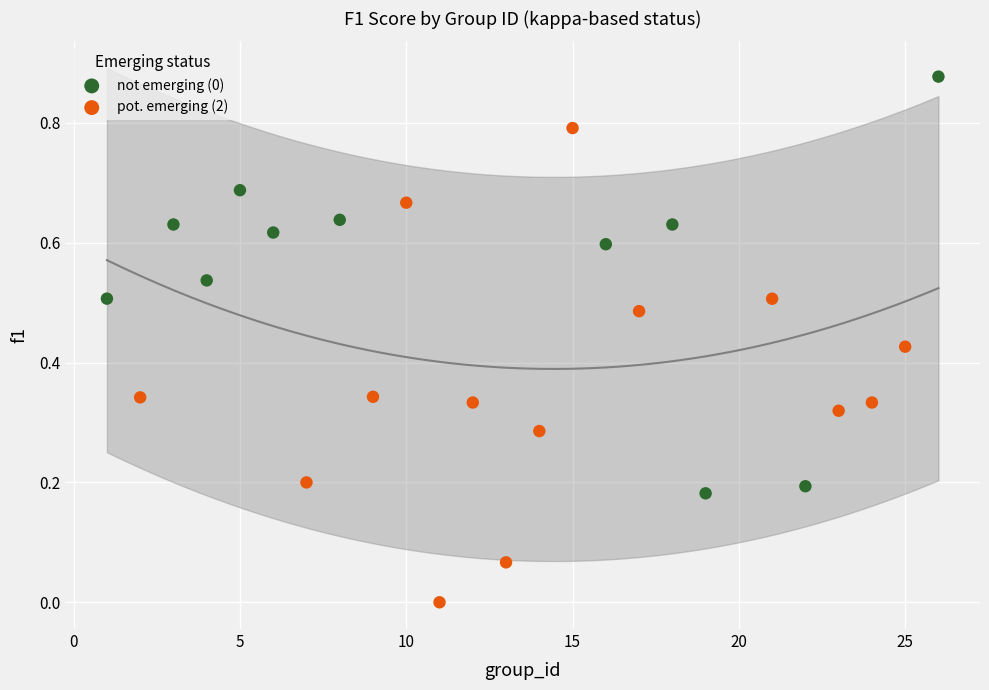

Which series has the widest spread of Y values?

pot. emerging (2)